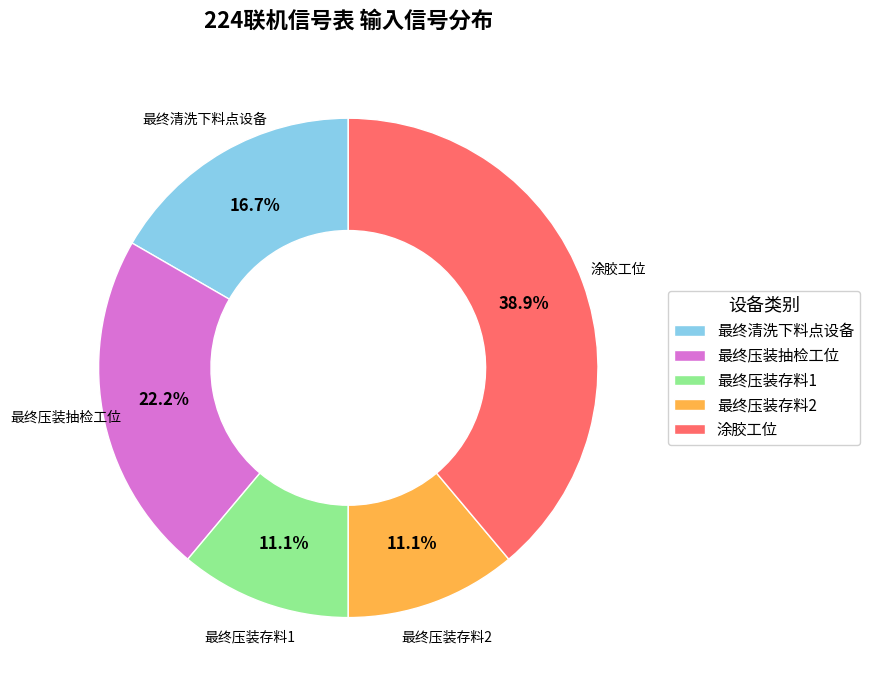

Does 涂胶工位 represent more than half of the total?

No